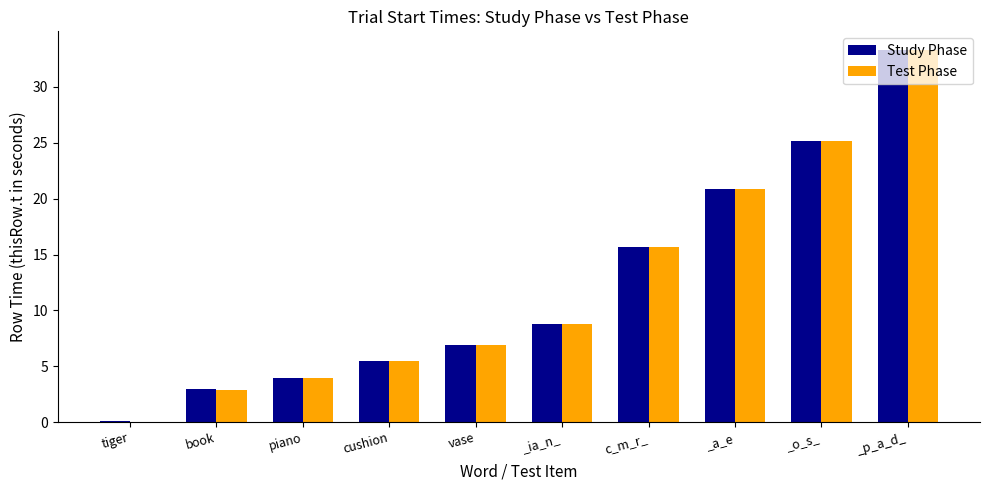

What is the total value across all series at _p_a_d_?

66.6